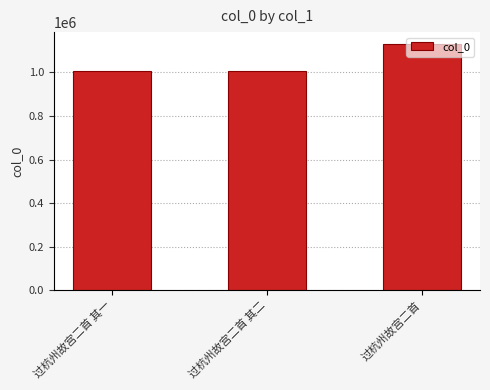

What is the greatest value displayed?

1128828